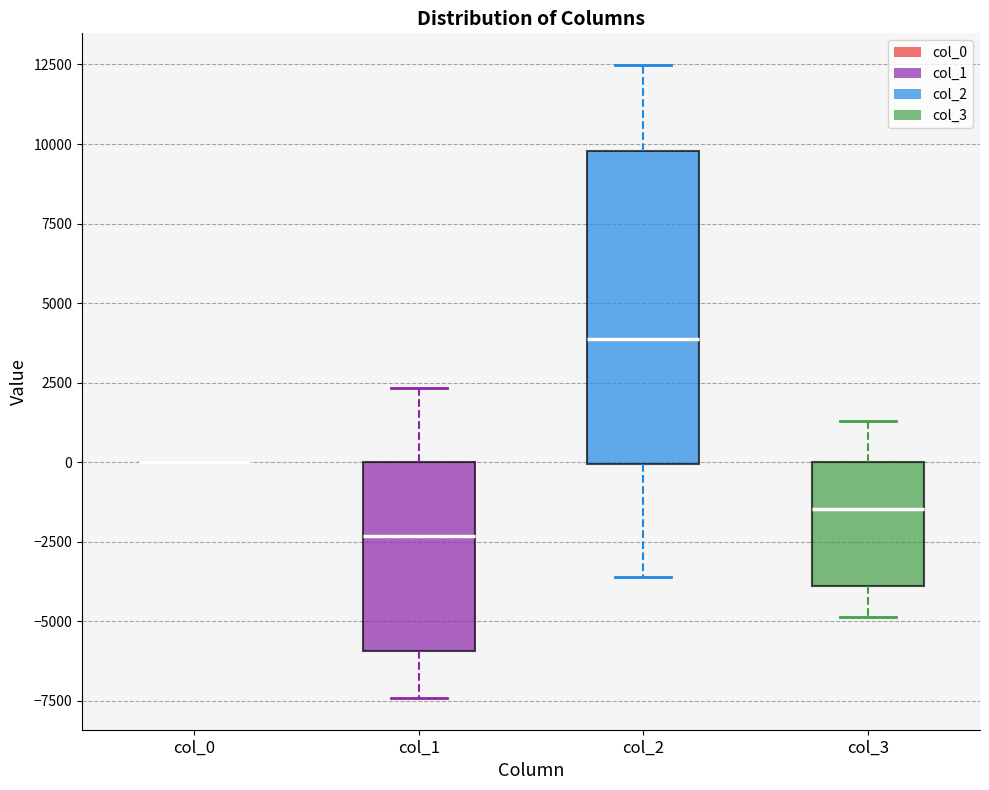

Reading left to right, transcribe this box plot: for each box, give where its median line is, the range the box spans, and where its two whiskers end, as read against the y-axis. The values are not printed on the chart, so give them approximately, as read against the axis.

col_0: box collapsed to a line at 0, whiskers 0 to 0
col_1: median -2500, box -6000 to 0, whiskers -7500 to 2500
col_2: median 4000, box 0 to 10000, whiskers -3500 to 12500
col_3: median -1500, box -4000 to 0, whiskers -5000 to 1500